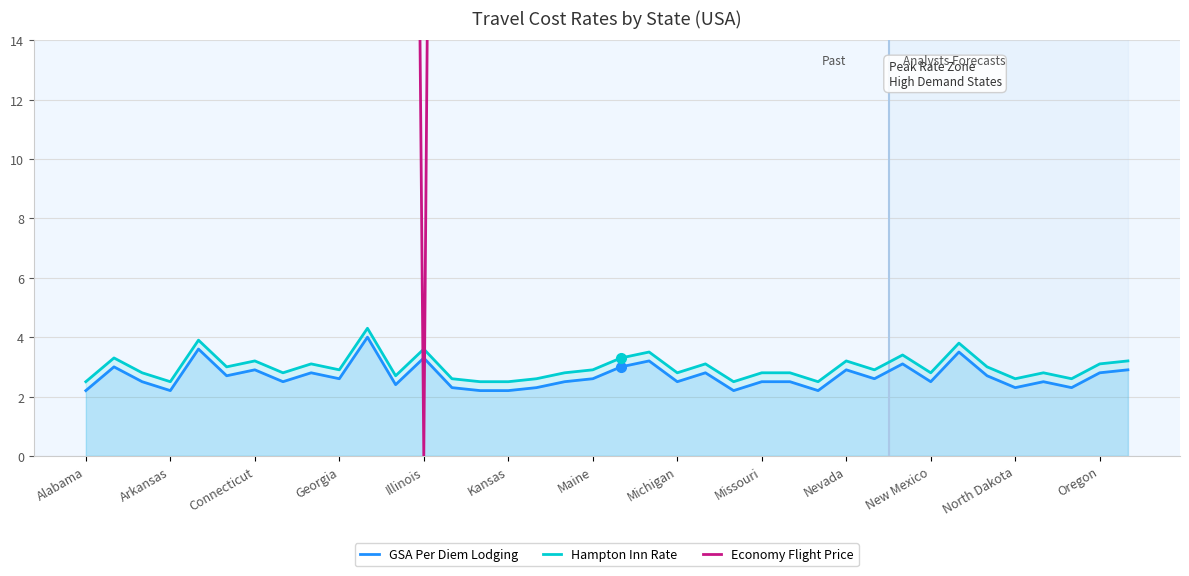

True or false: Hampton Inn Rate has a value of 5.1 at Georgia.

False